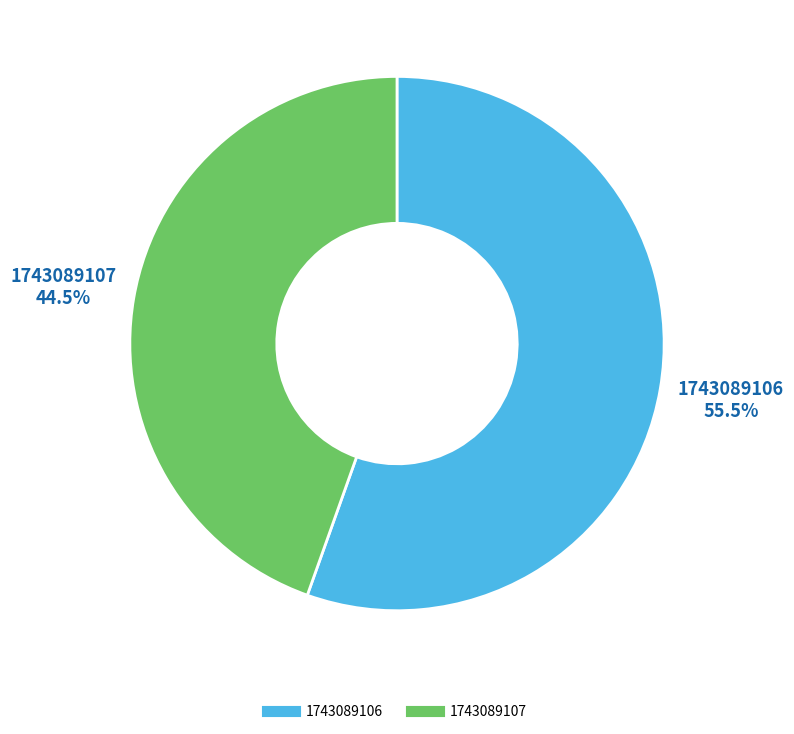

Does any single category account for the majority?

Yes